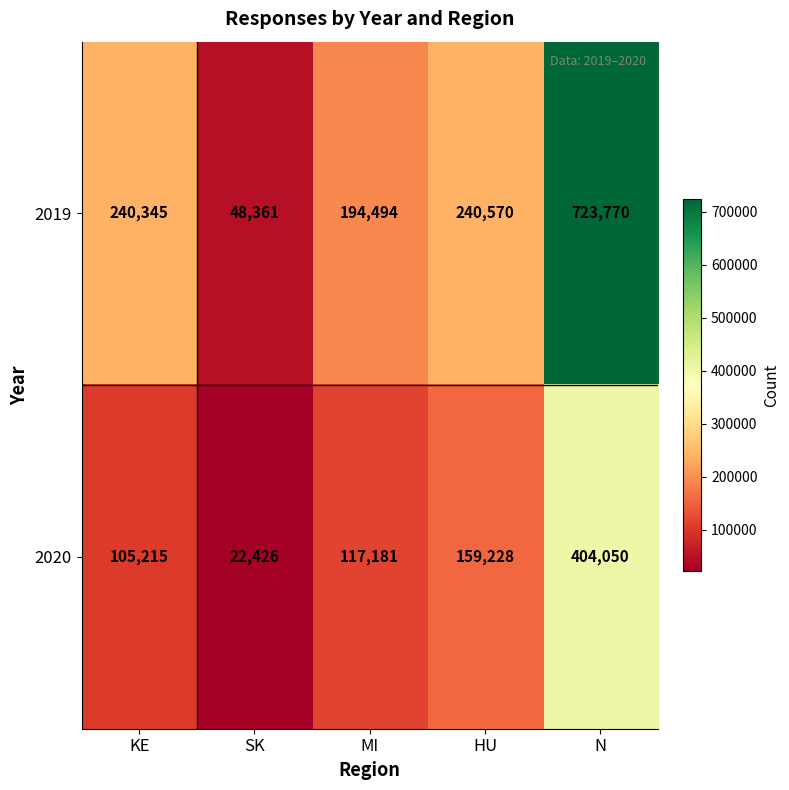

Which series has the largest total across all categories?

2019